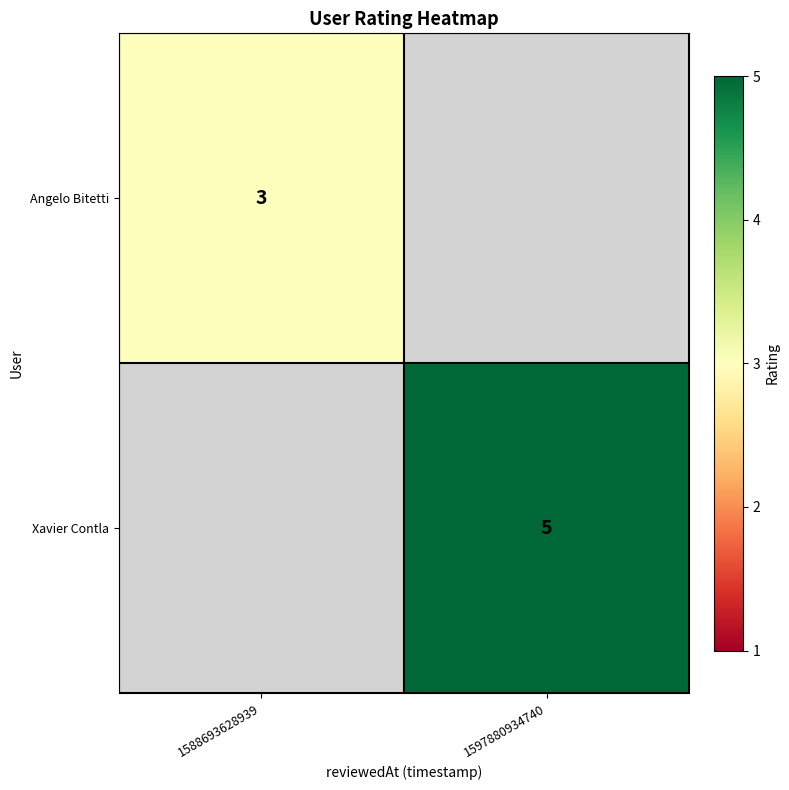

The value of Xavier Contla at 1597880934740 is 5. True or false?

True